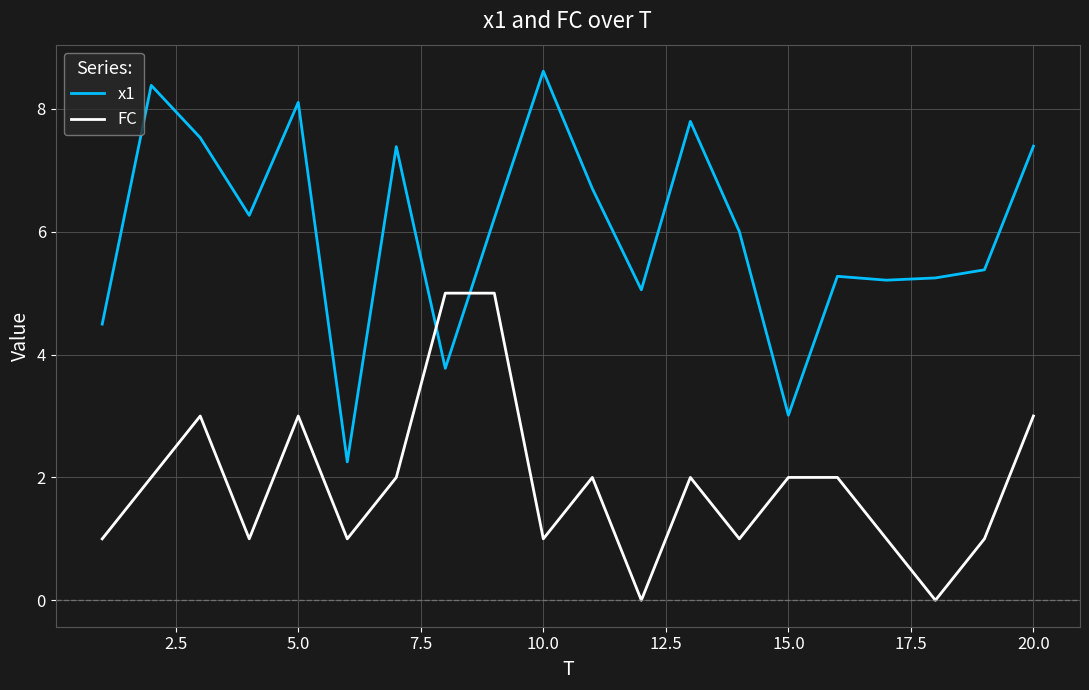

Rank the series by their average value, from lowest to highest.

FC, x1